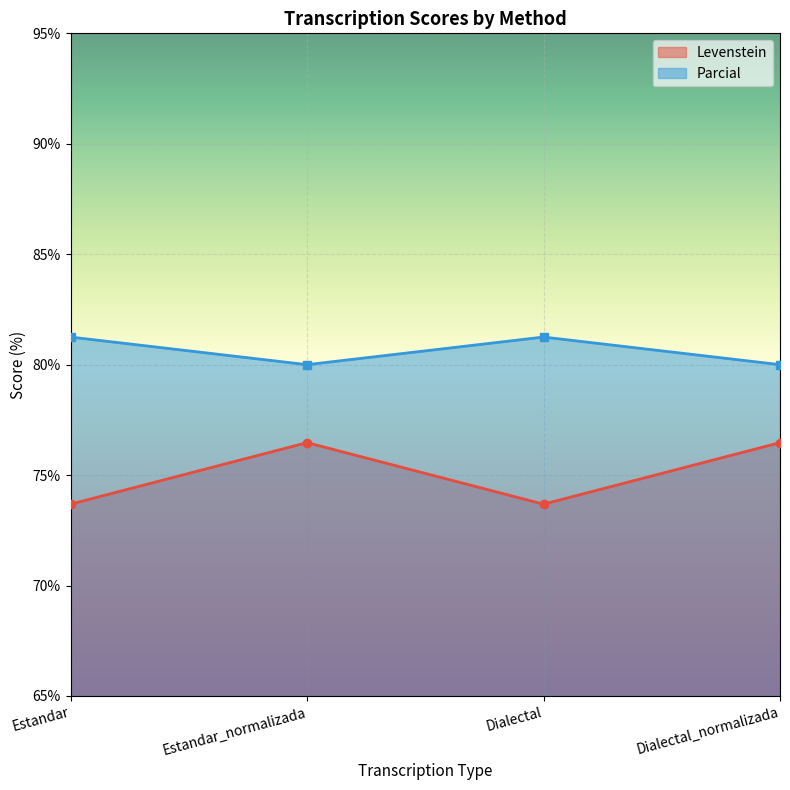

At which label is Levenstein closest to 75?

Estandar